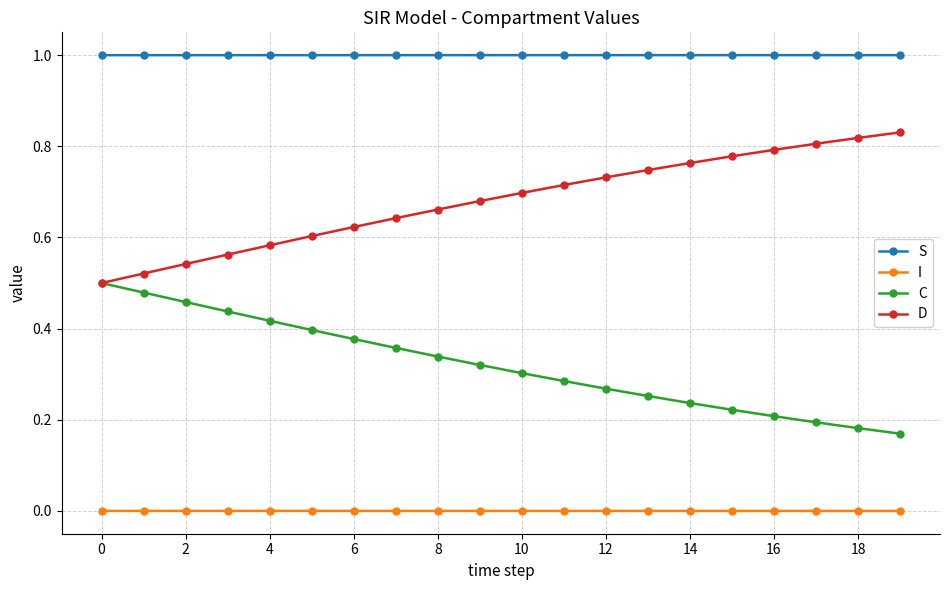

Does the chart display data point markers on the line(s)?

Yes